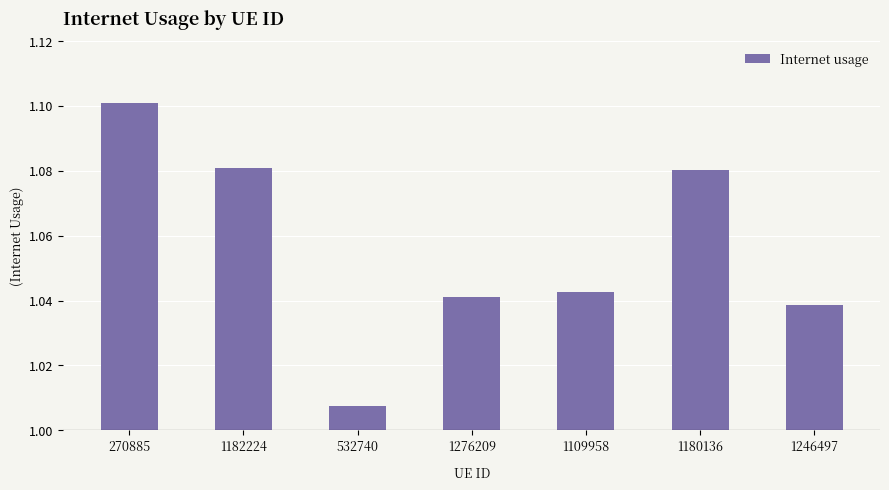

At which category does the chart reach its peak across all series?

270885